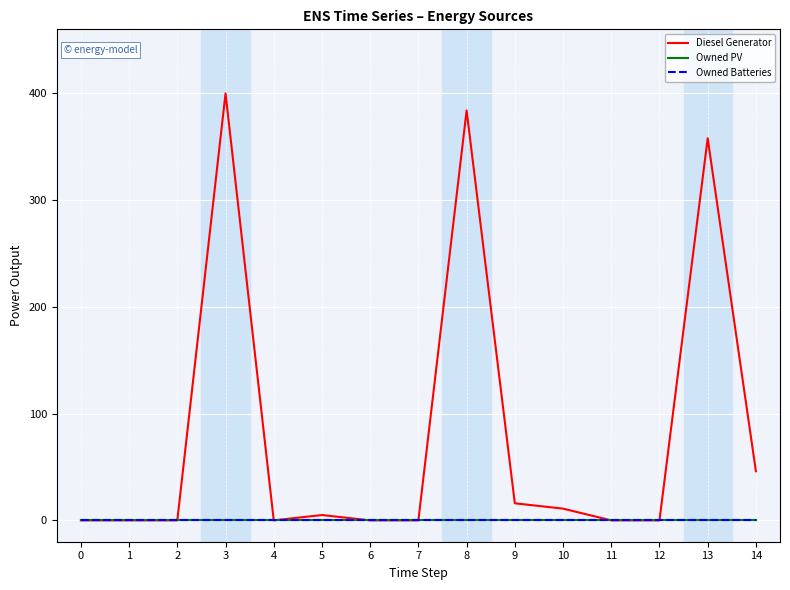

Is this an area chart (filled region under the line)?

No